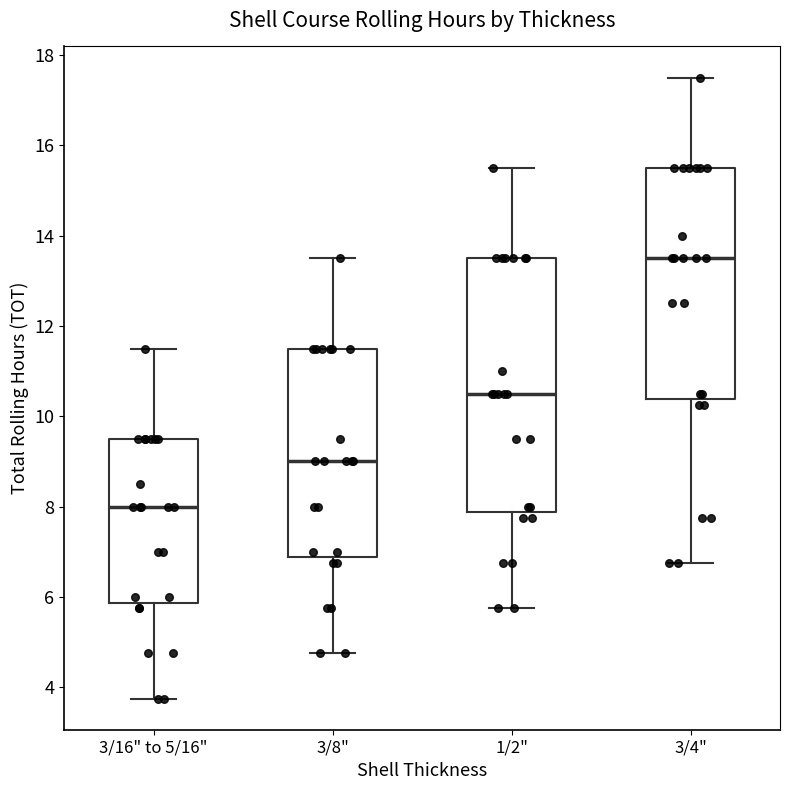

Reading left to right, read every box against the y-axis: the position of its median line, the range the box covers, and the ends of its whiskers. The values are not printed on the chart, so give them approximately, as read against the axis.

3/16" to 5/16": median 8.0, box 5.8 to 9.6, whiskers 3.8 to 11.6
3/8": median 9.0, box 6.8 to 11.6, whiskers 4.8 to 13.6
1/2": median 10.6, box 7.8 to 13.6, whiskers 5.8 to 15.6
3/4": median 13.6, box 10.4 to 15.6, whiskers 6.8 to 17.6